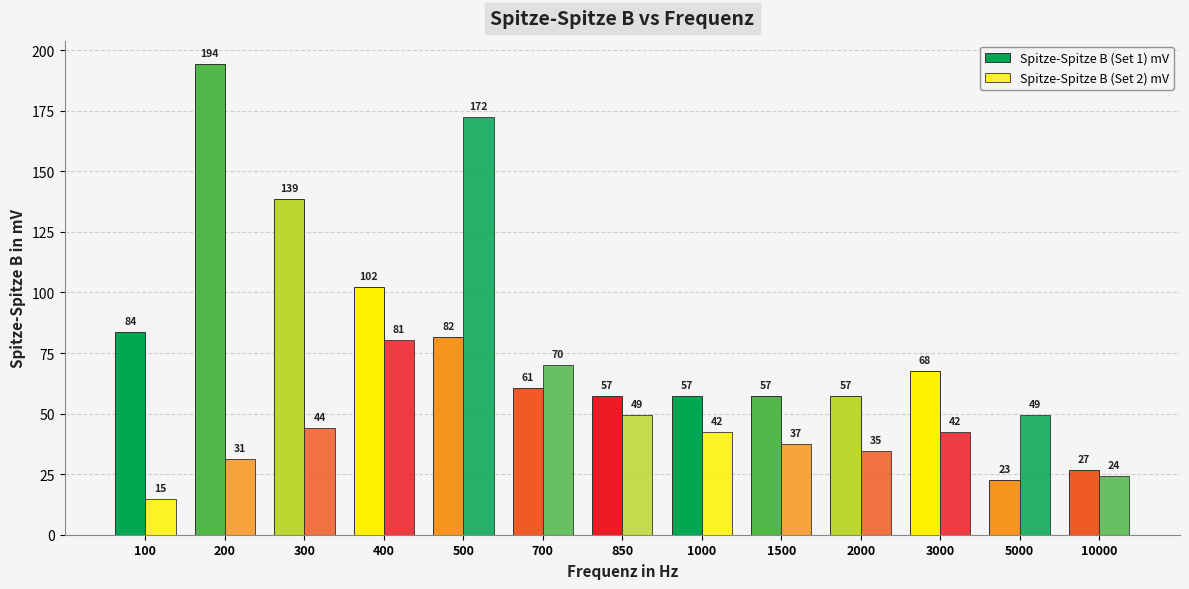

Are the bars horizontal?

No